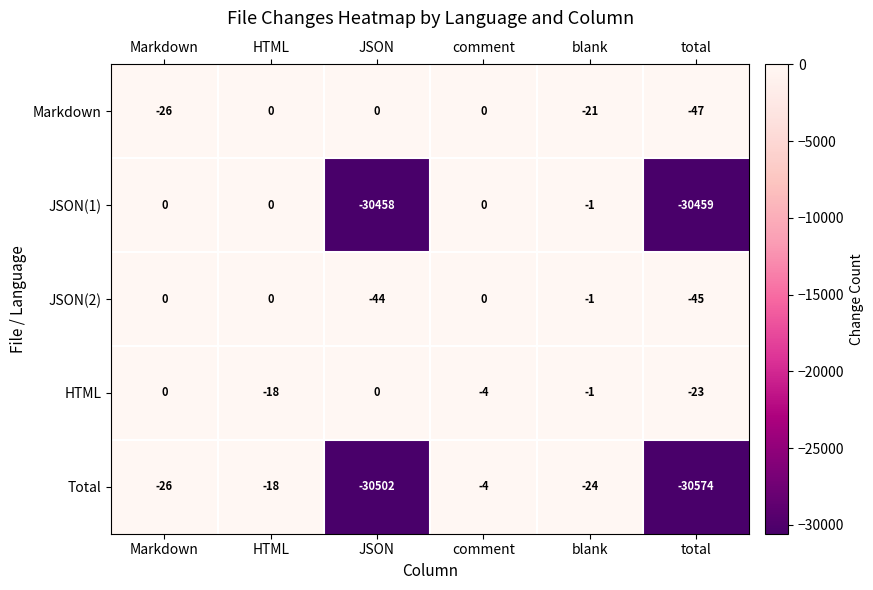

What is the approximate value of HTML at total?

-23